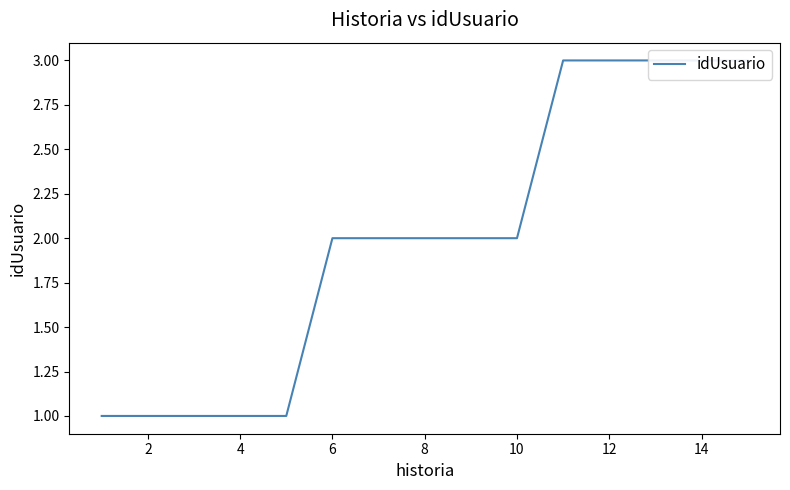

How many distinct data groups are displayed?

1